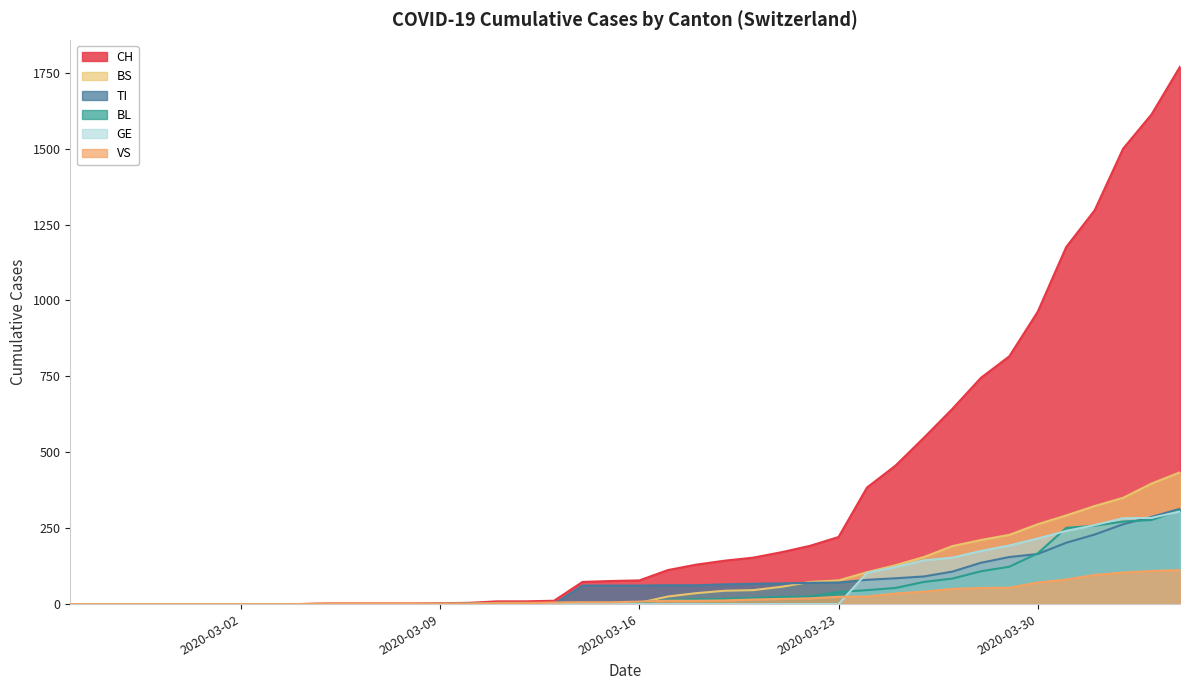

Which series has the largest range (max minus min)?

CH